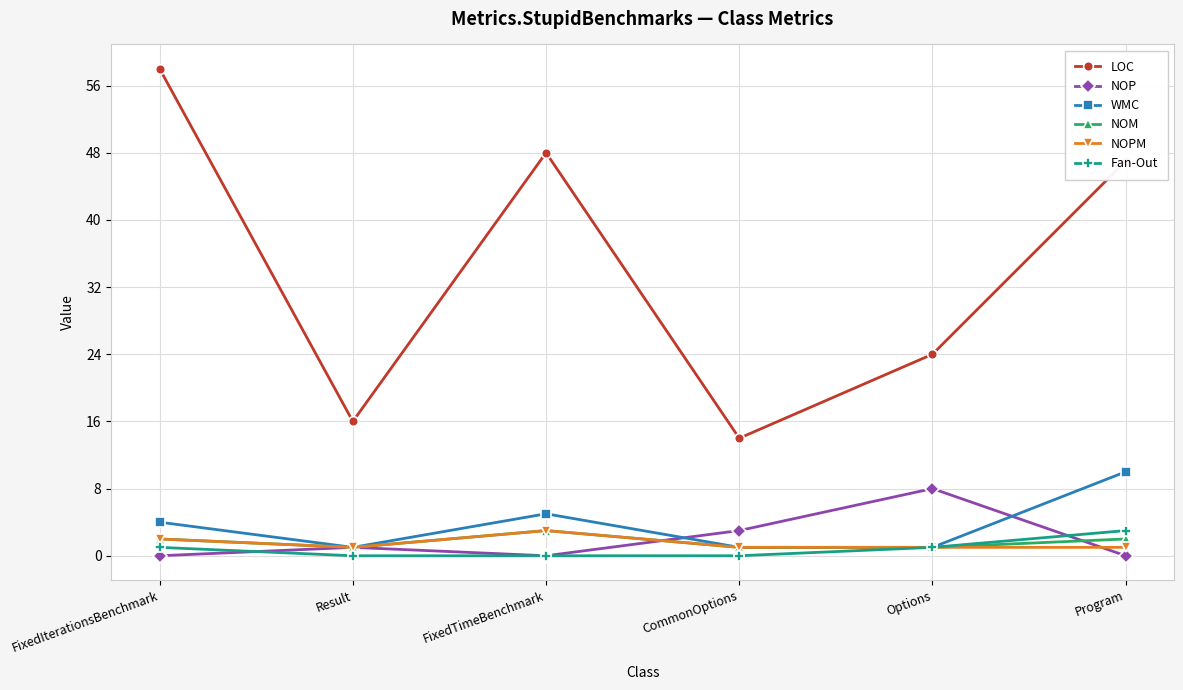

What is the difference between the highest and lowest values at Result?

16